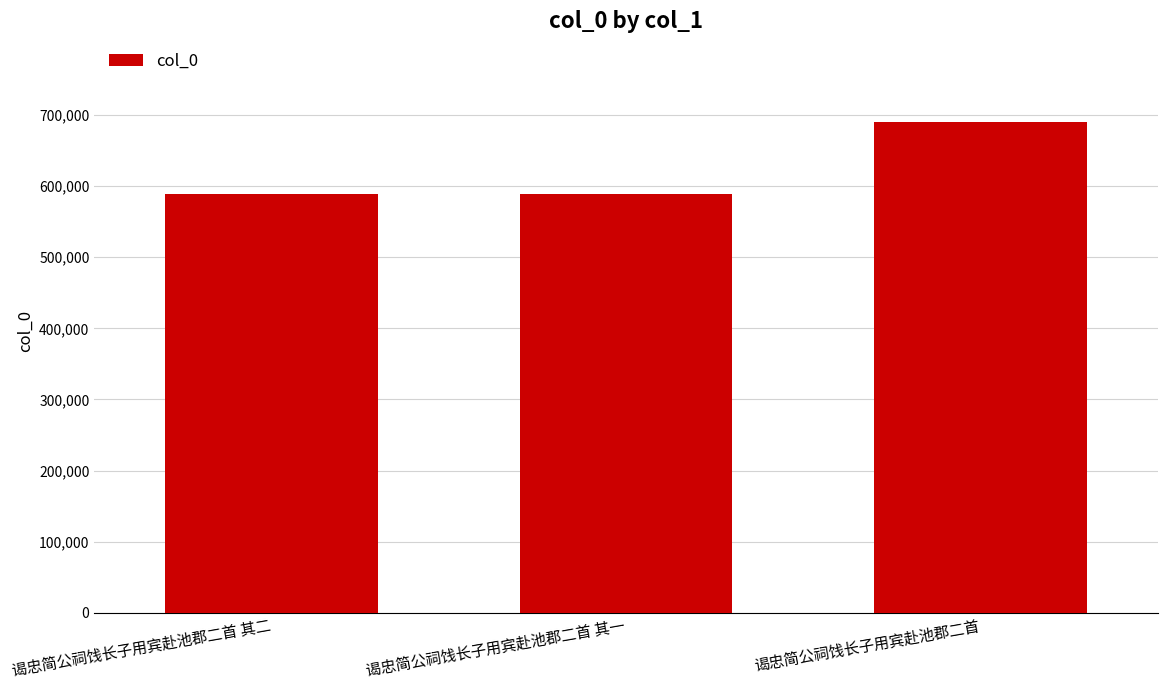

What is the smallest value displayed?

589393